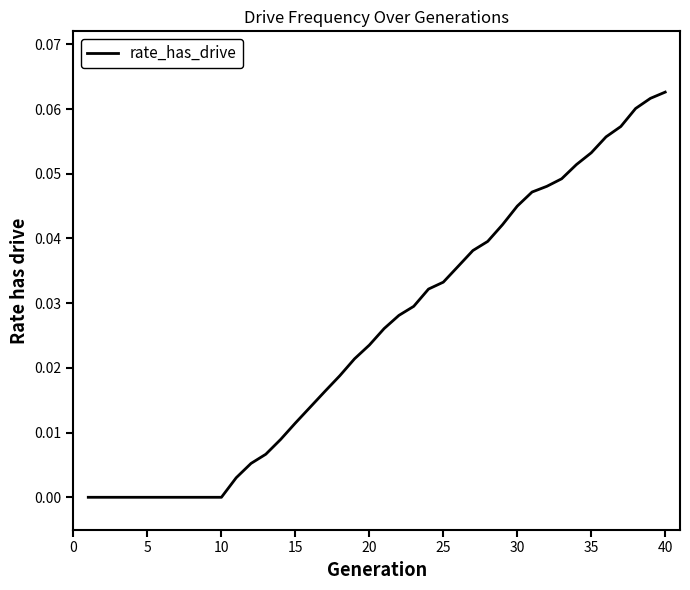

What is the sum of all values?

1.0